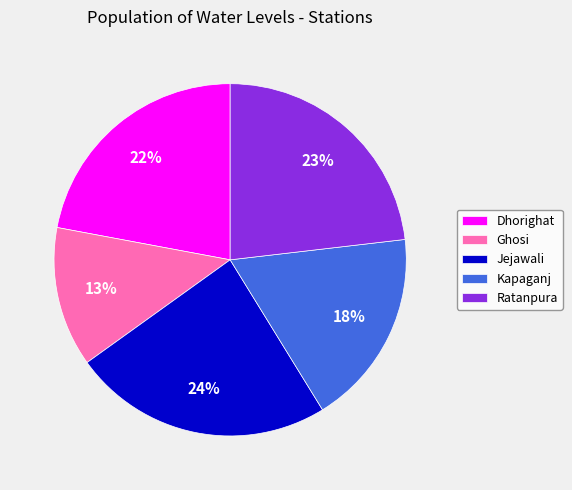

Is it true that Jejawali is 24% of the pie?

True